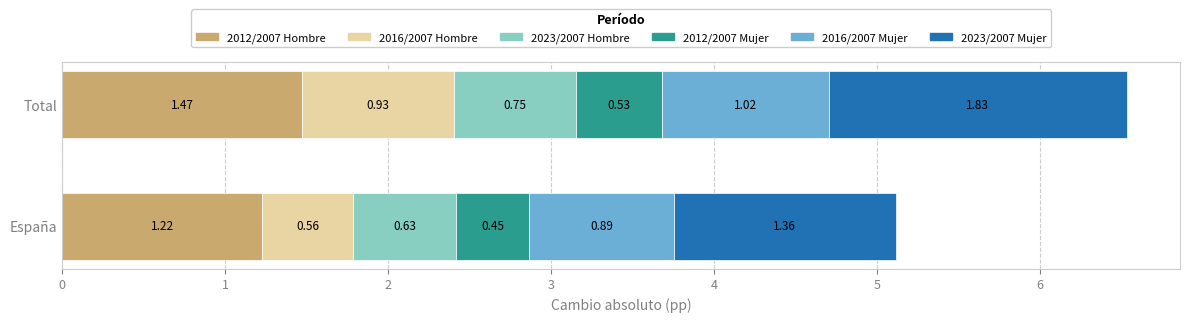

What is the sum of the 2012/2007 Hombre values at España and Total?

2.7